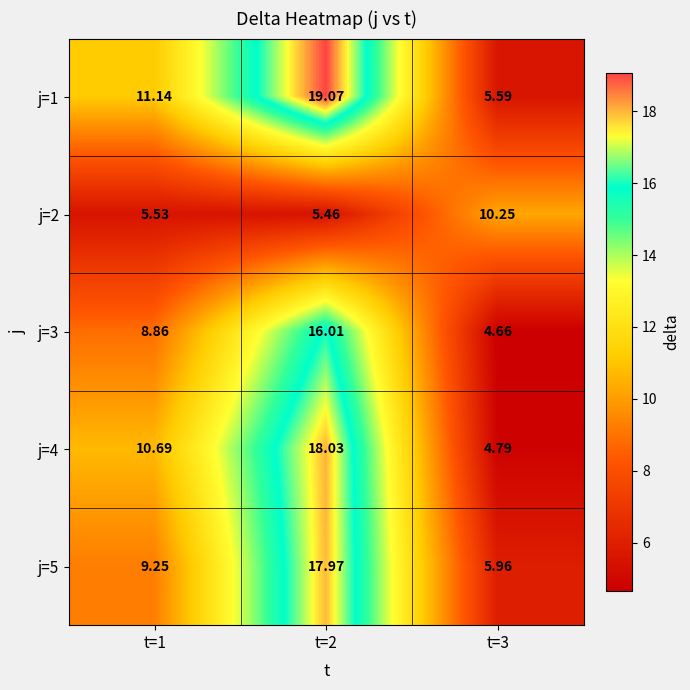

Is the value of j=5 at t=1 greater than the value of j=4 at t=3?

Yes